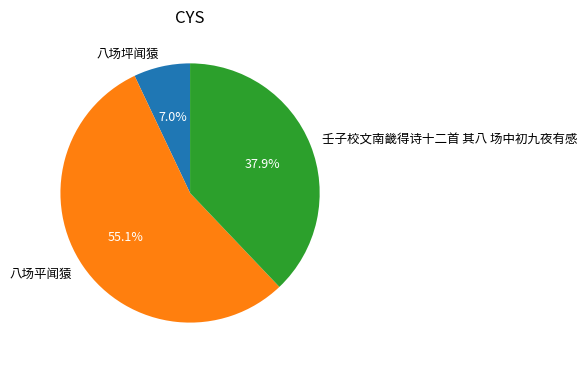

Rank the categories by value from highest to lowest.

八场平闻猿, 壬子校文南畿得诗十二首 其八 场中初九夜有感, 八场坪闻猿